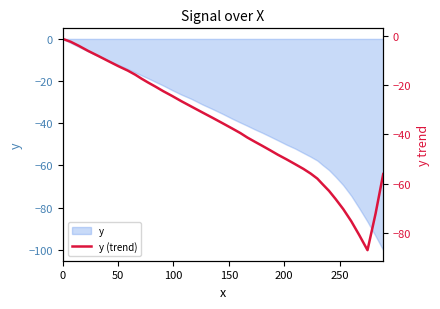

What is the average value?

-38.3